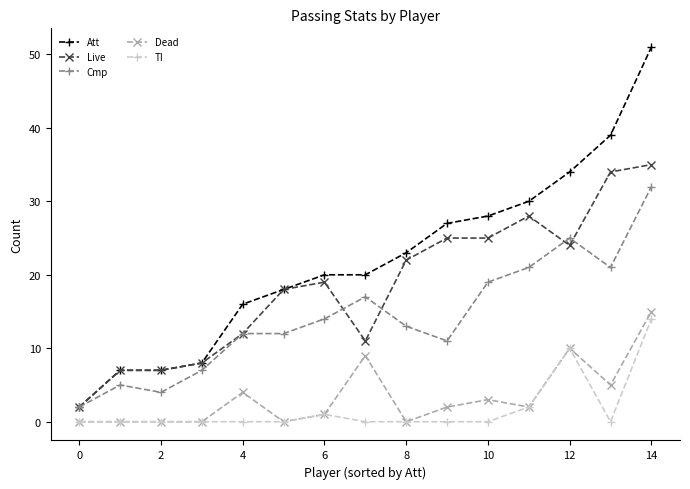

Which series has the widest spread of values?

Att